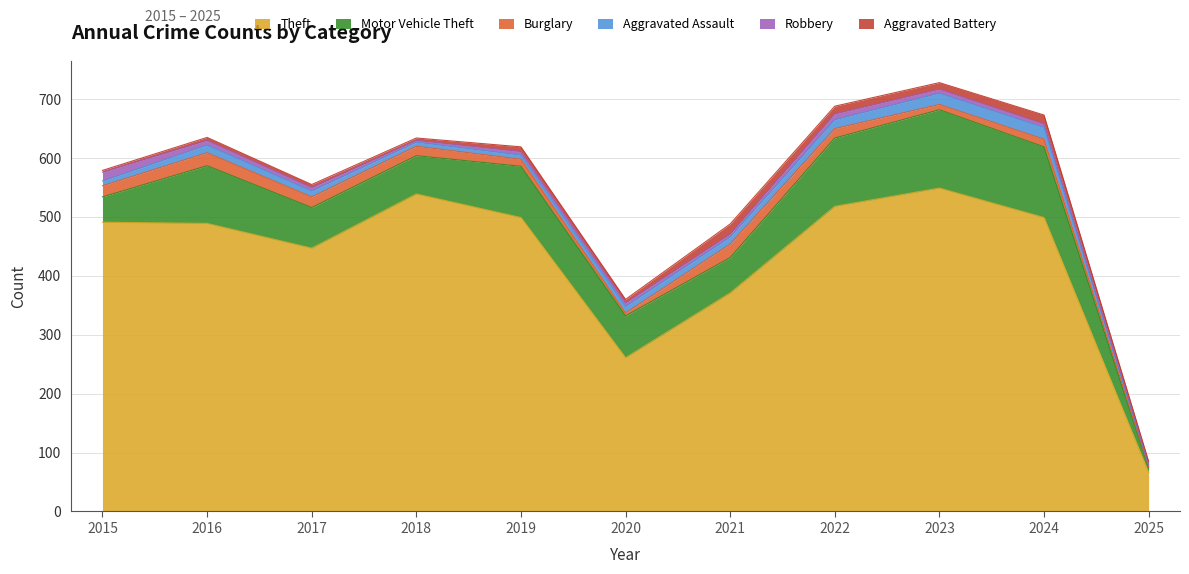

At 2018, list the series in order from largest to smallest.

Theft, Motor Vehicle Theft, Burglary, Aggravated Assault, Aggravated Battery, Robbery